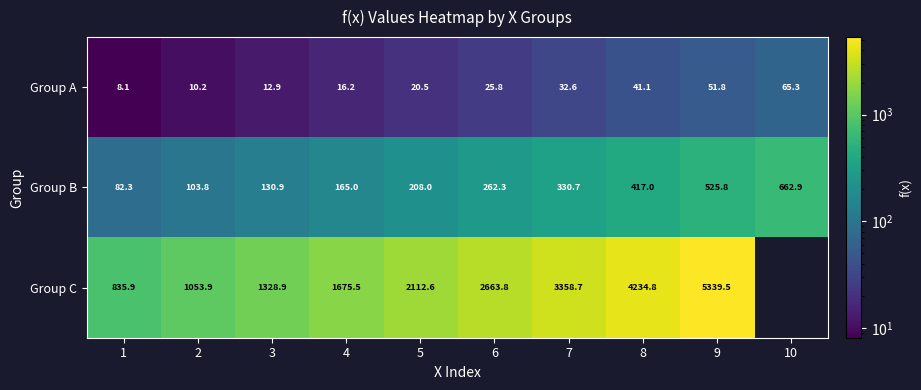

The value of Group C at 2 is 1602.0. True or false?

False